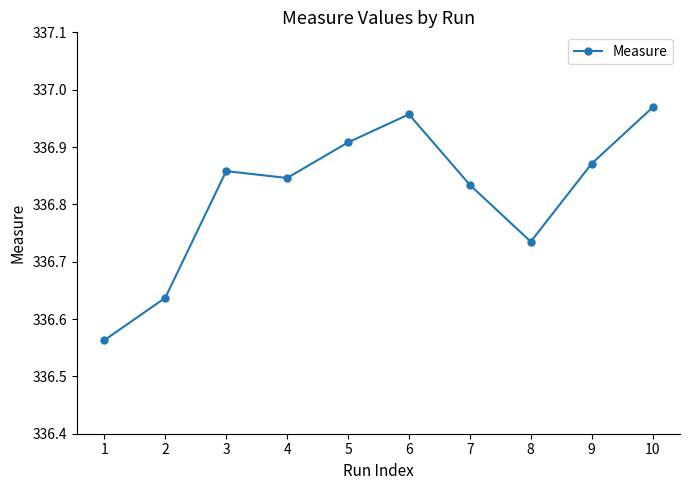

The chart shows a value of 441.3 at 1. True or false?

False